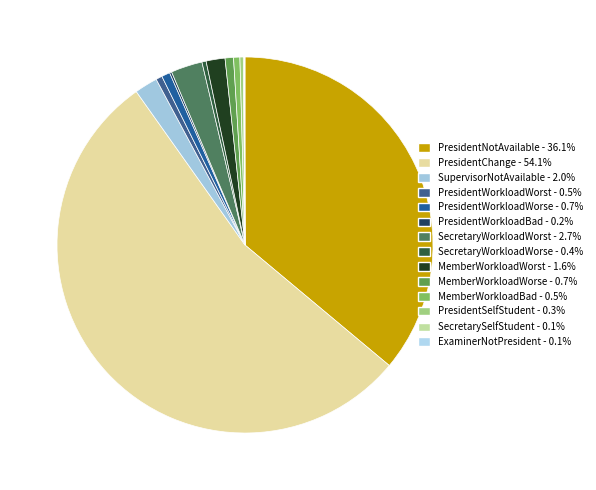

Which category has the biggest portion of the pie?

PresidentChange